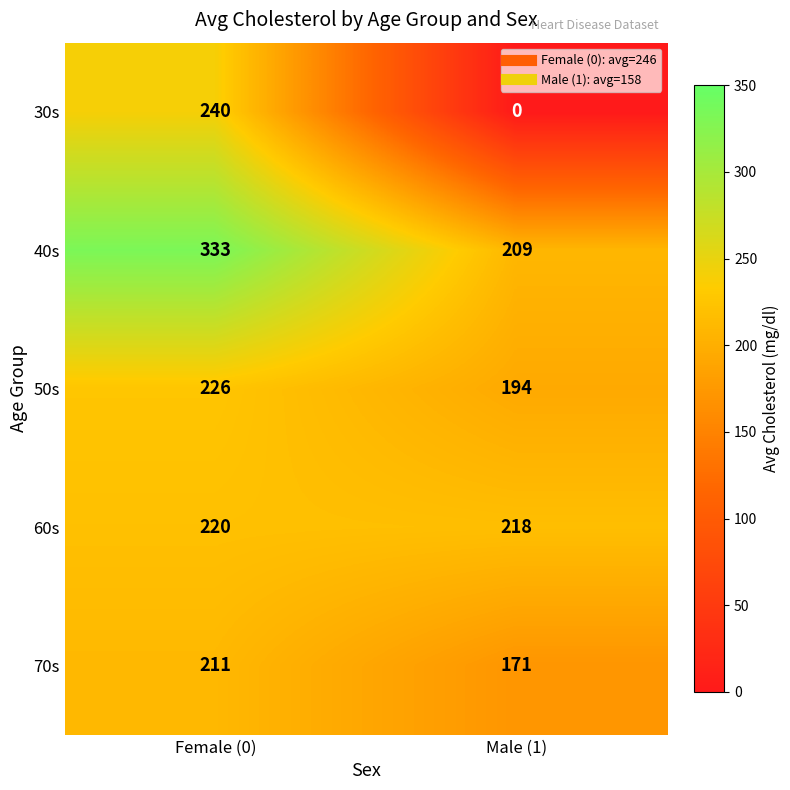

Reading left to right, what are all the values shown in this chart?

30s: 240	0
40s: 333	209
50s: 226	194
60s: 220	218
70s: 211	171